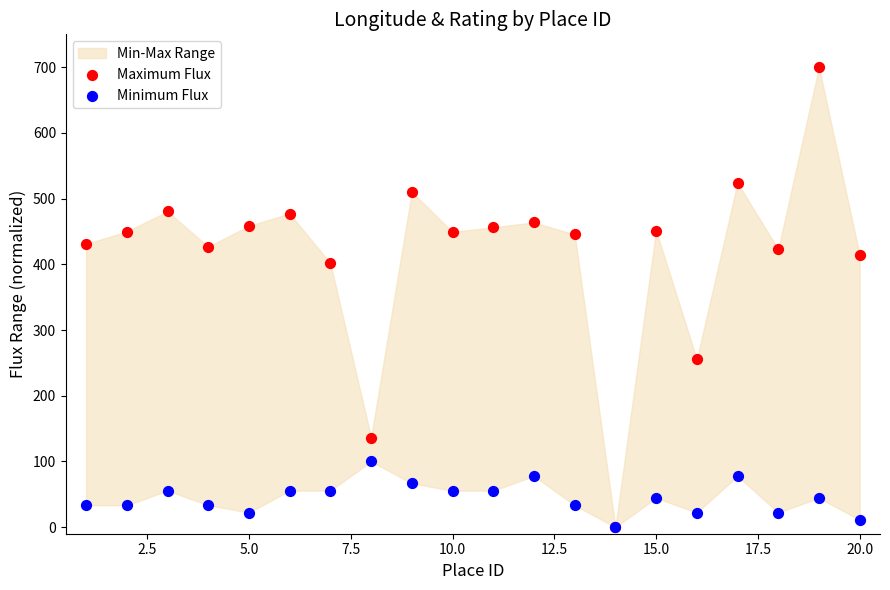

Across all series, what Y value is closest to 350?

401.5